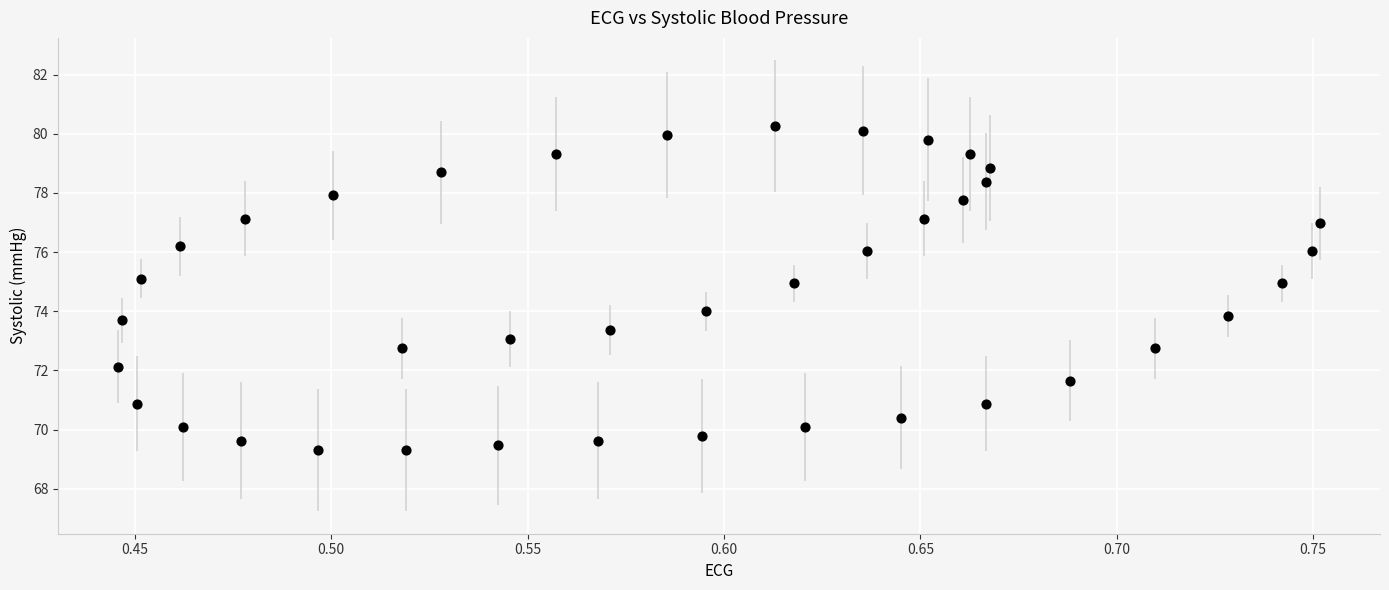

What is the range of X values (max minus min)?

0.3